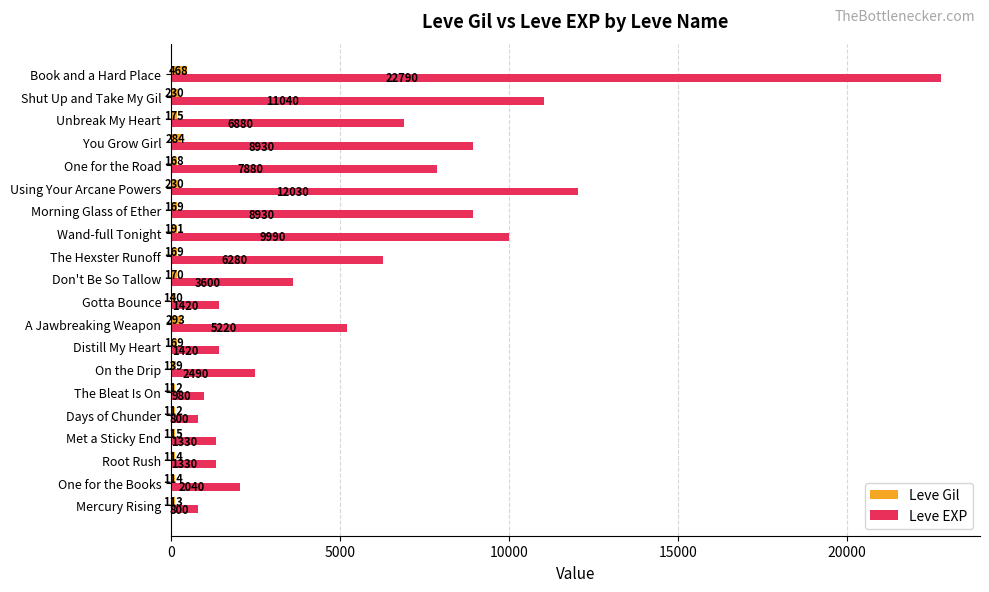

What is the sum of all Leve Gil values?

3675